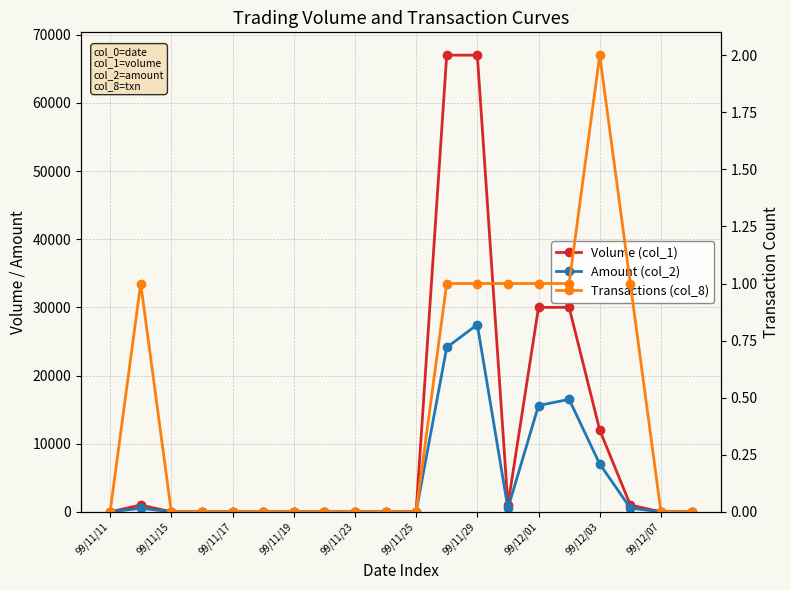

The value of Amount (col_2) at 17 is 265. True or false?

False